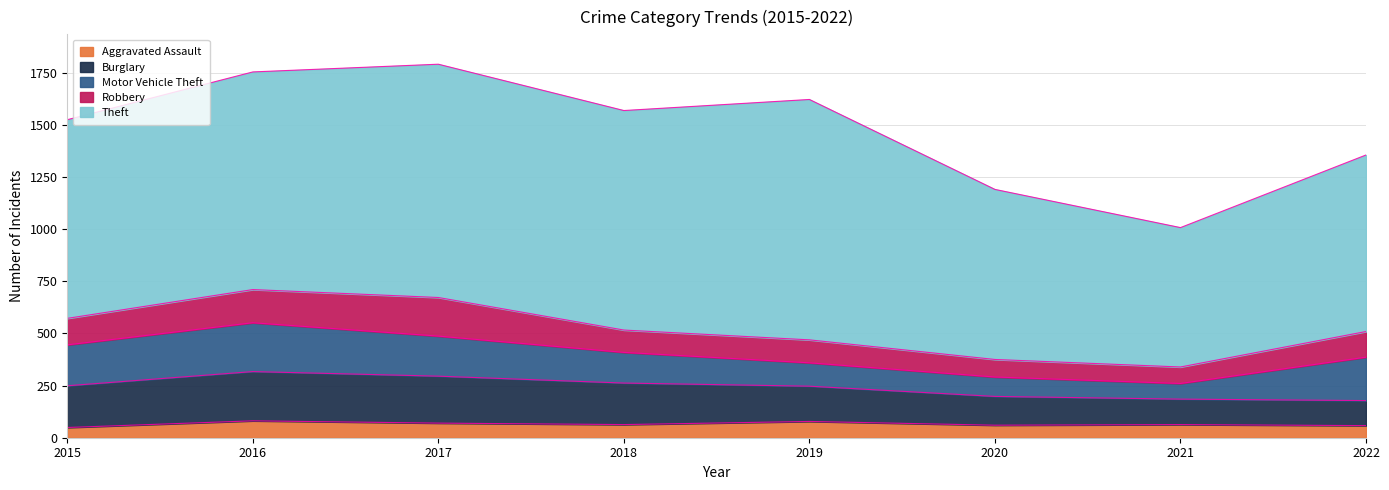

Where is the first local maximum for Aggravated Assault?

2016